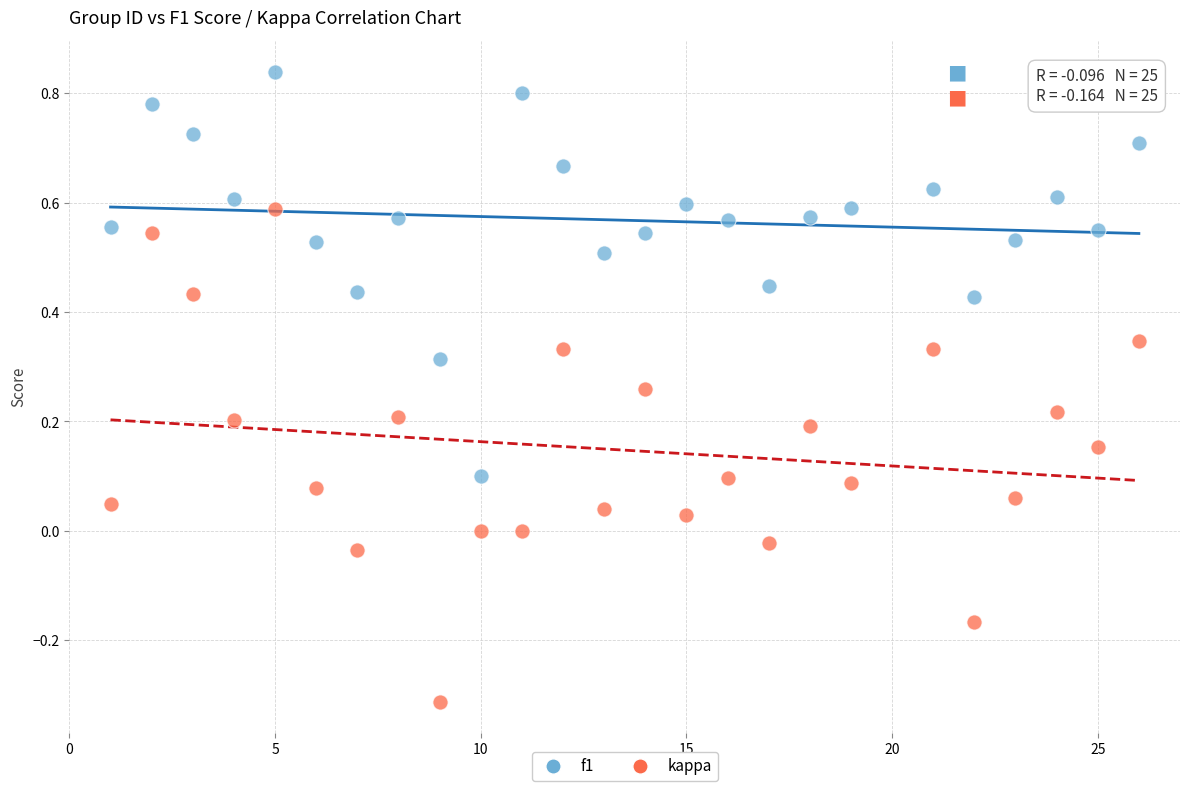

Which series contains the highest Y value?

f1